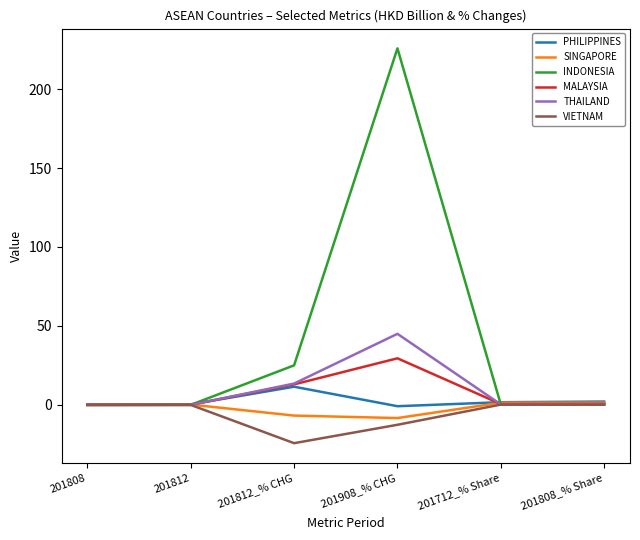

At which label is THAILAND closest to 22?

201812_% CHG